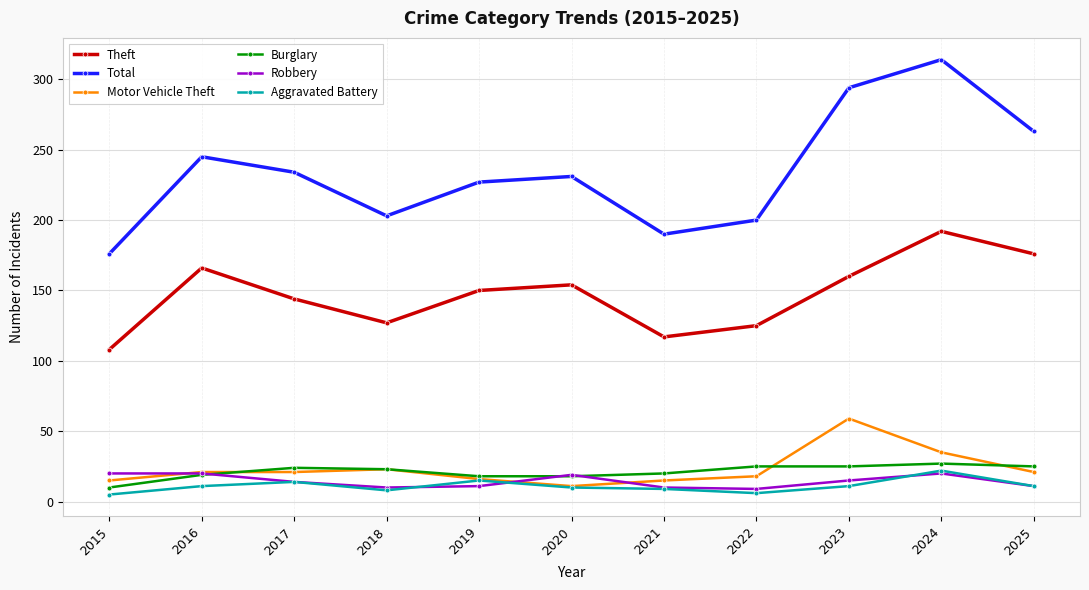

What is the difference between the Aggravated Battery values at 2018 and 2015?

3